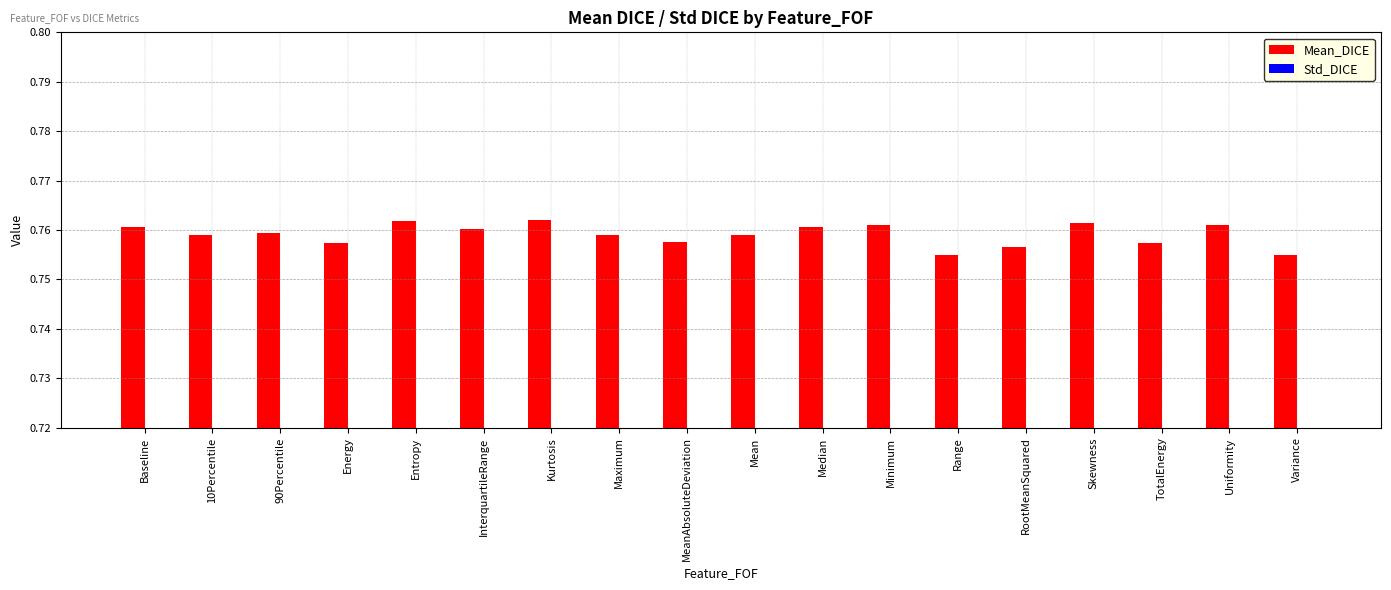

At which label does Std_DICE reach its minimum?

Range